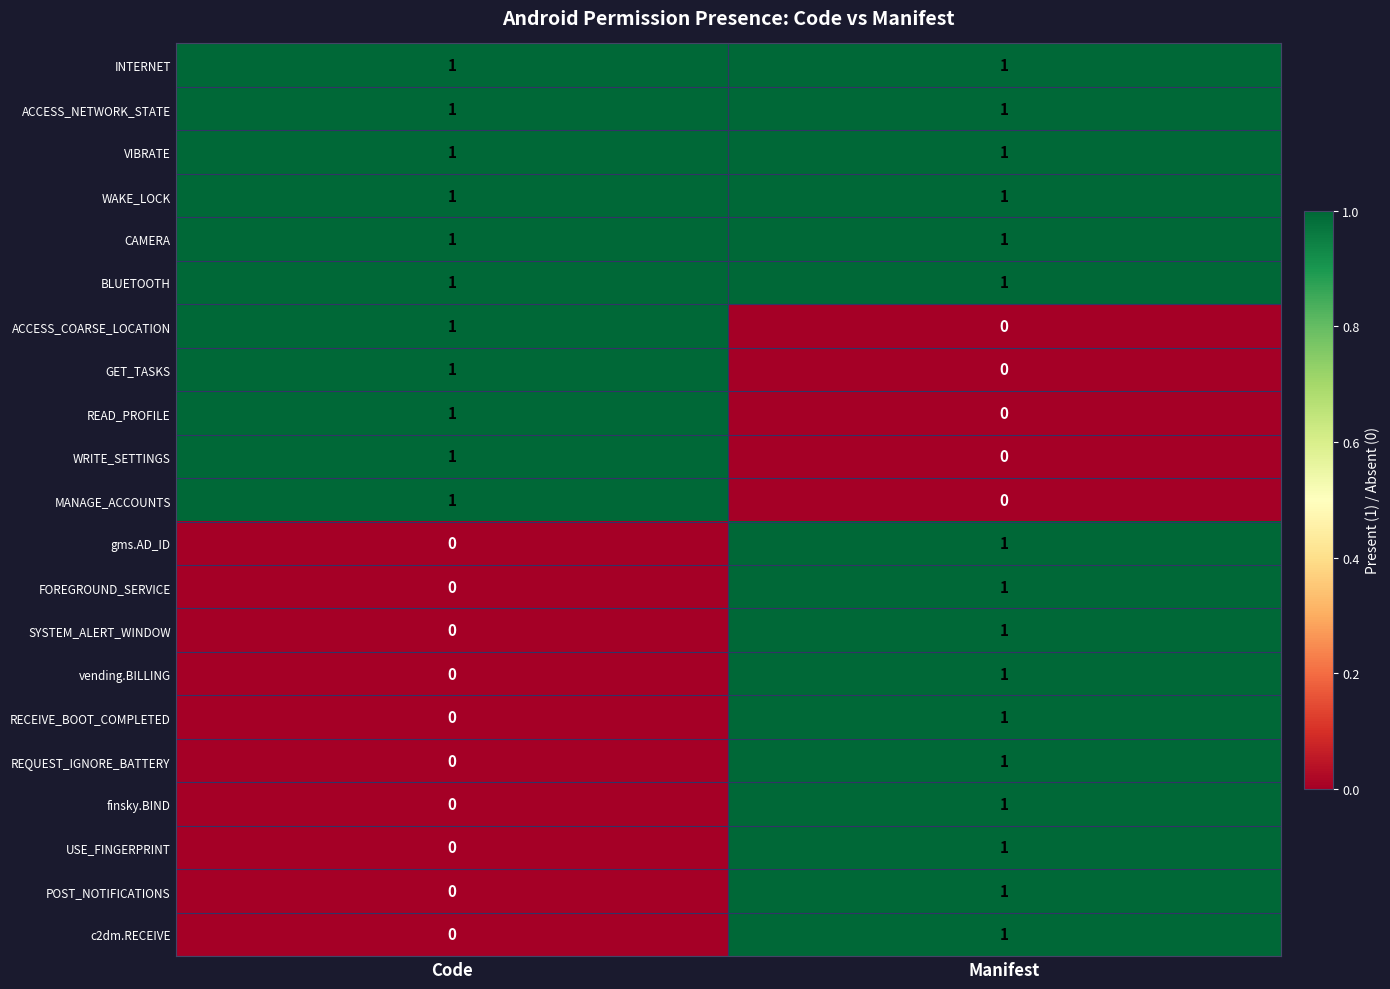

List the labels in order of GET_TASKS value, largest first.

Code, Manifest